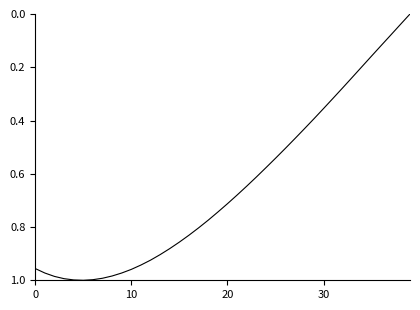

How many lines are shown in the chart?

1